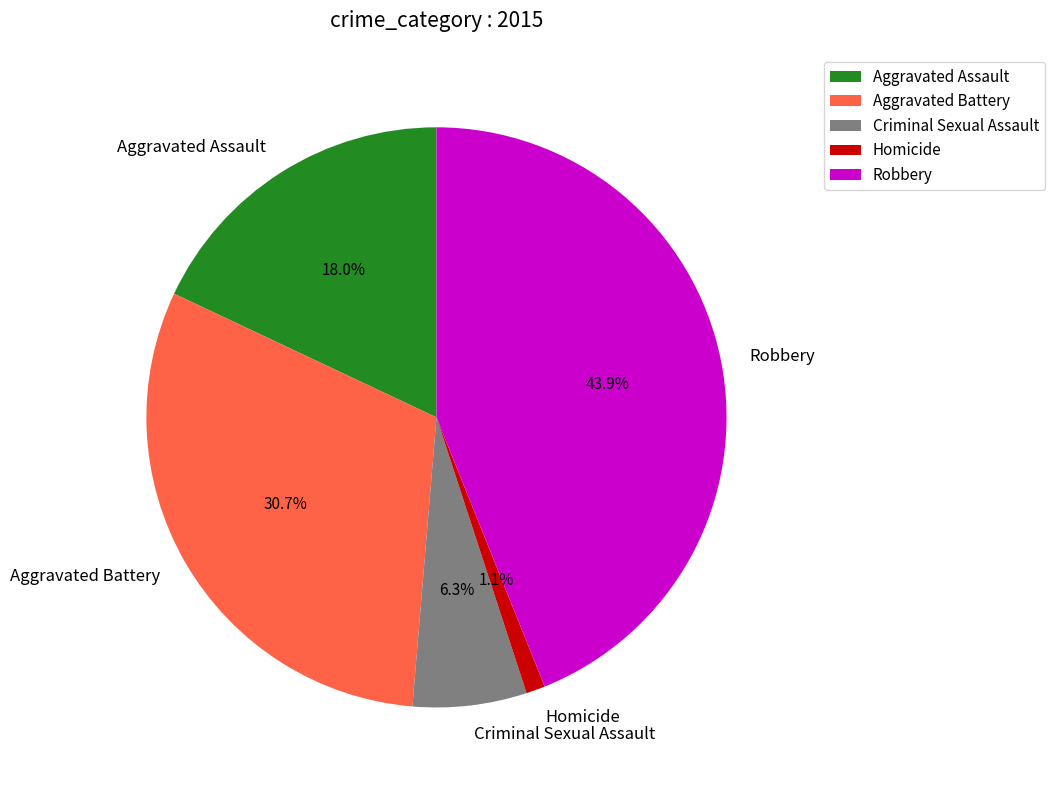

Which slice is the smallest?

Homicide